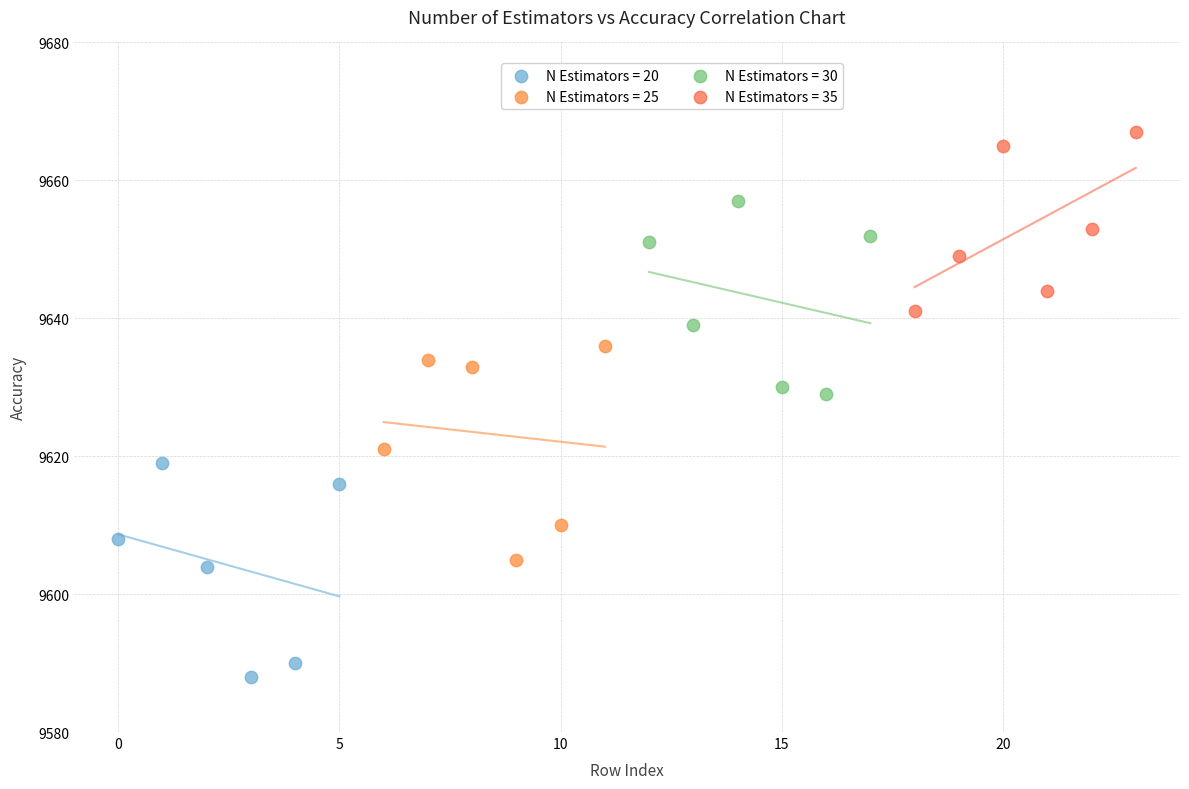

Which series contains the lowest Y value?

N Estimators = 20